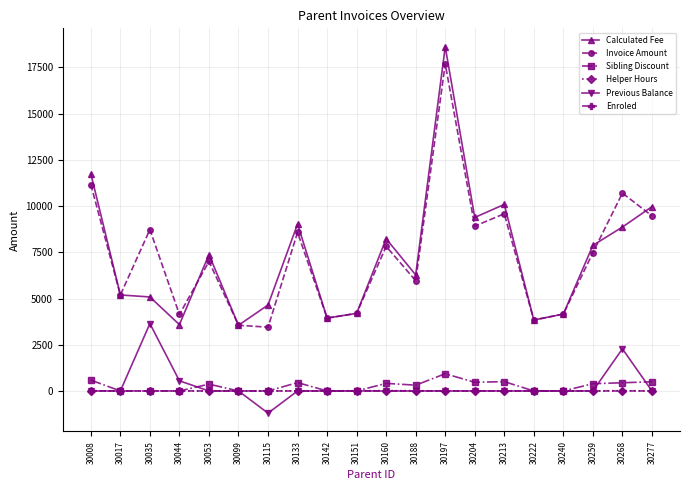

True or false: Previous Balance and Invoice Amount cross at least once.

False